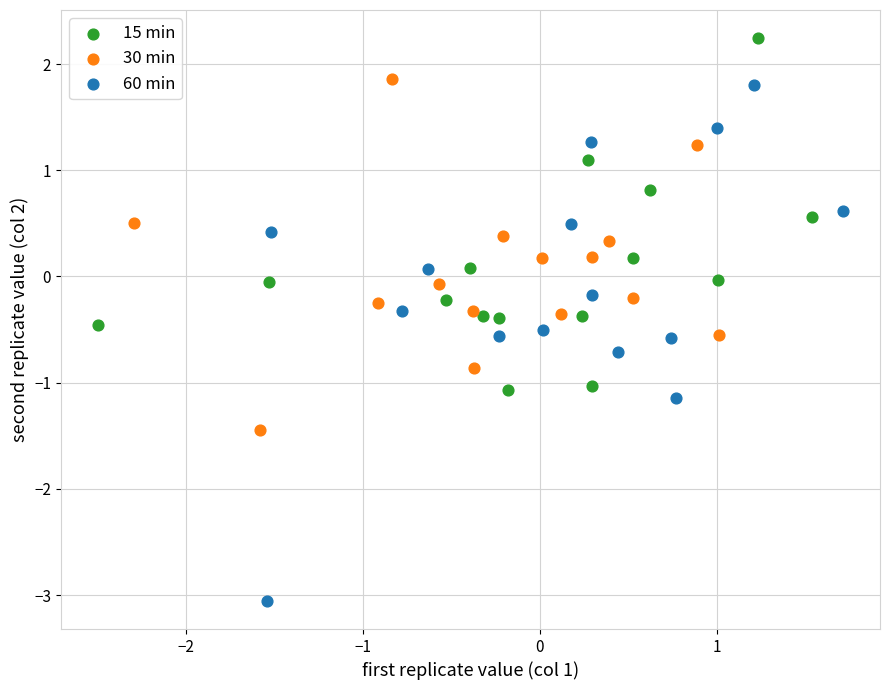

Which series contains the lowest Y value?

60 min